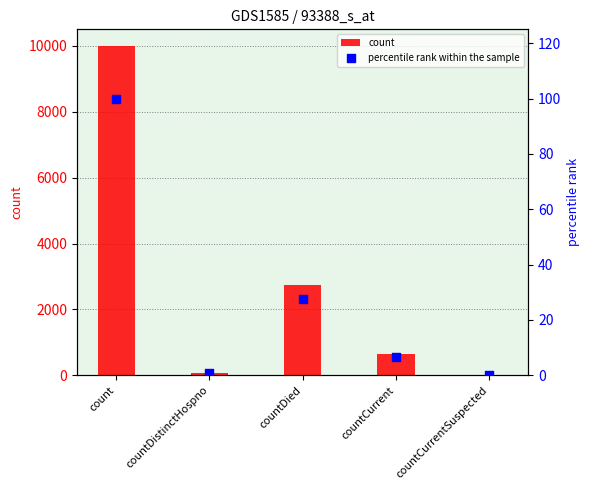

What are all the series names shown in the legend?

count, percentile rank within the sample